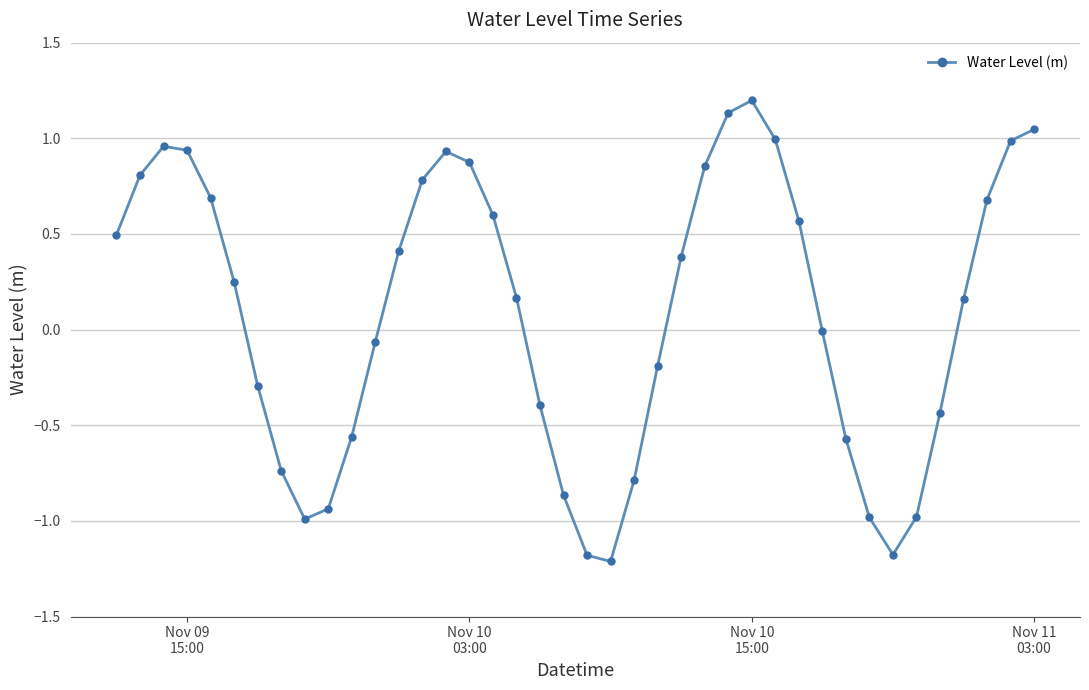

True or false: the data has more than 0 interior local peaks.

True